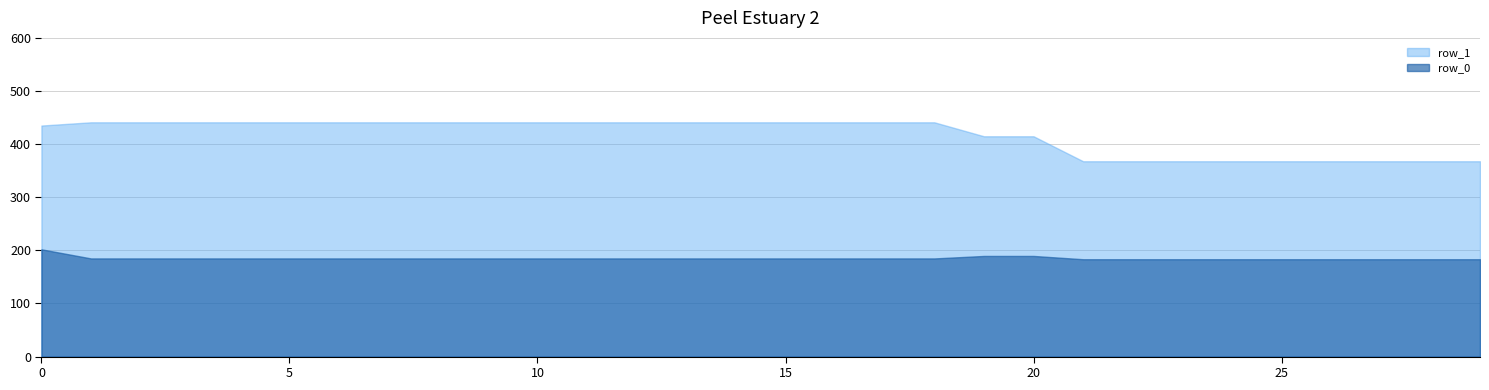

Reading left to right, what are all the values shown in this chart?

row_0: 0=201.9	1=184.8	2=184.8	3=184.8	4=184.8	5=184.8	6=184.8	7=184.8	8=184.8	9=184.8	10=184.8	11=184.8	12=184.8	13=184.8	14=184.8	15=184.8	16=184.8	17=184.8	18=184.8	19=189.5	20=189.5	21=183.3	22=183.3	23=183.3	24=183.3	25=183.3	26=183.3	27=183.3	28=183.3	29=183.3
row_1: 0=435.0	1=441.1	2=441.1	3=441.1	4=441.1	5=441.1	6=441.1	7=441.1	8=441.1	9=441.1	10=441.1	11=441.1	12=441.1	13=441.1	14=441.1	15=441.1	16=441.1	17=441.1	18=441.1	19=414.8	20=414.8	21=367.7	22=367.7	23=367.7	24=367.7	25=367.7	26=367.7	27=367.7	28=367.7	29=367.7